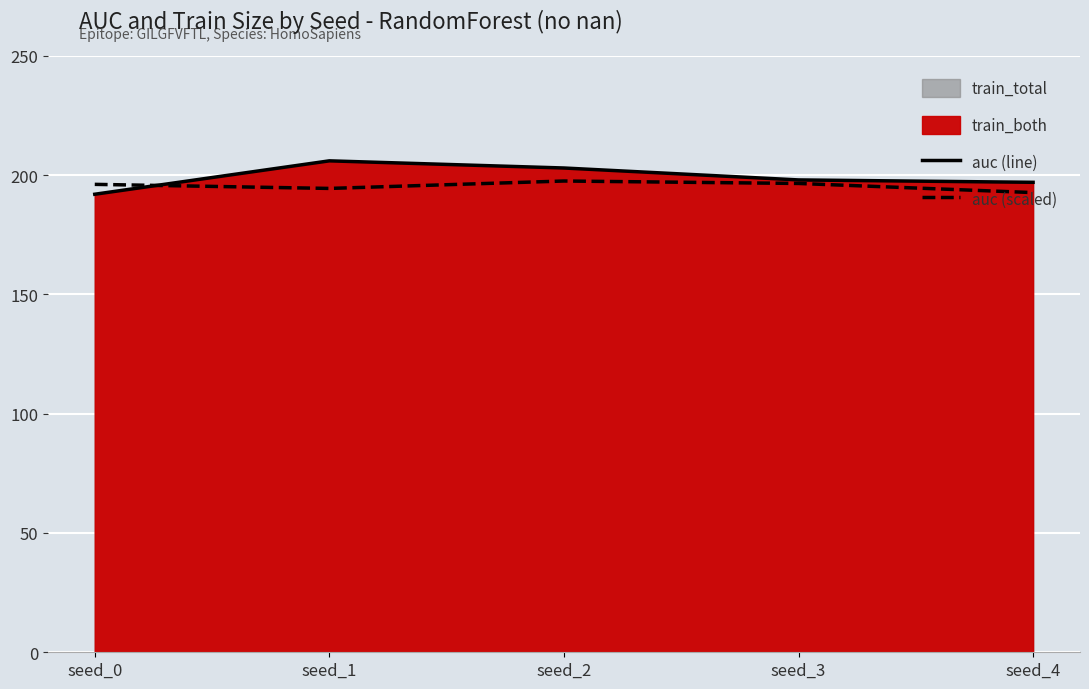

What is the value of the auc (scaled) point at the 4th from the left?

196.5